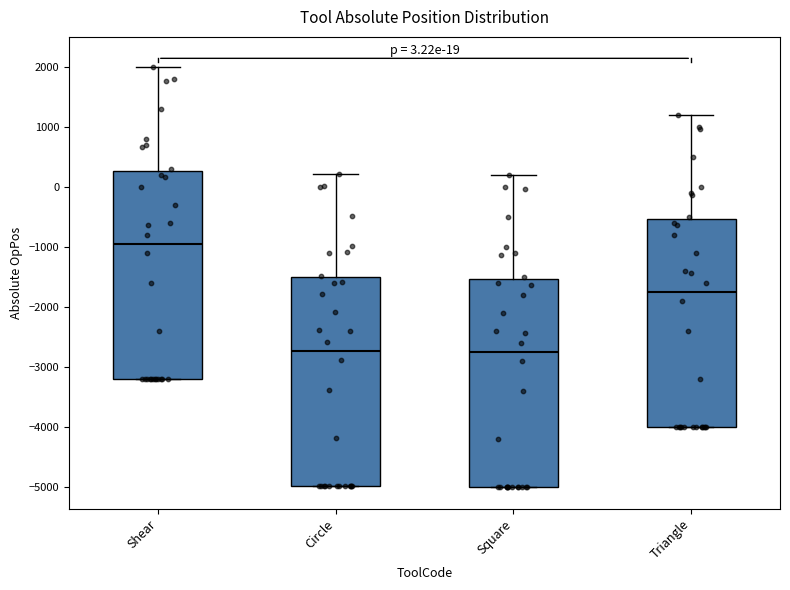

Which box's median line is the highest?

Shear